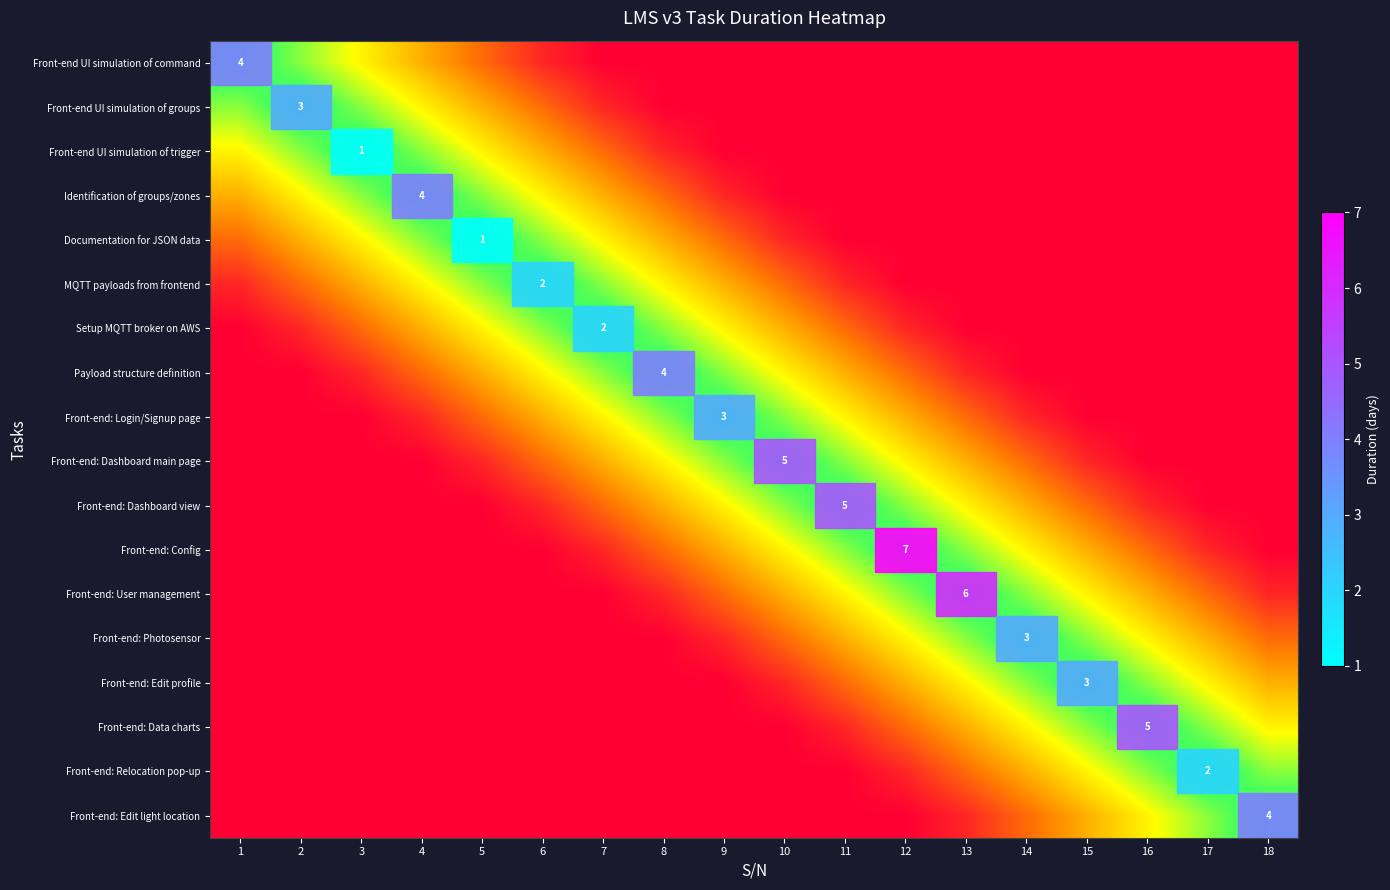

What is the difference between the highest and lowest values at 11?

1.0